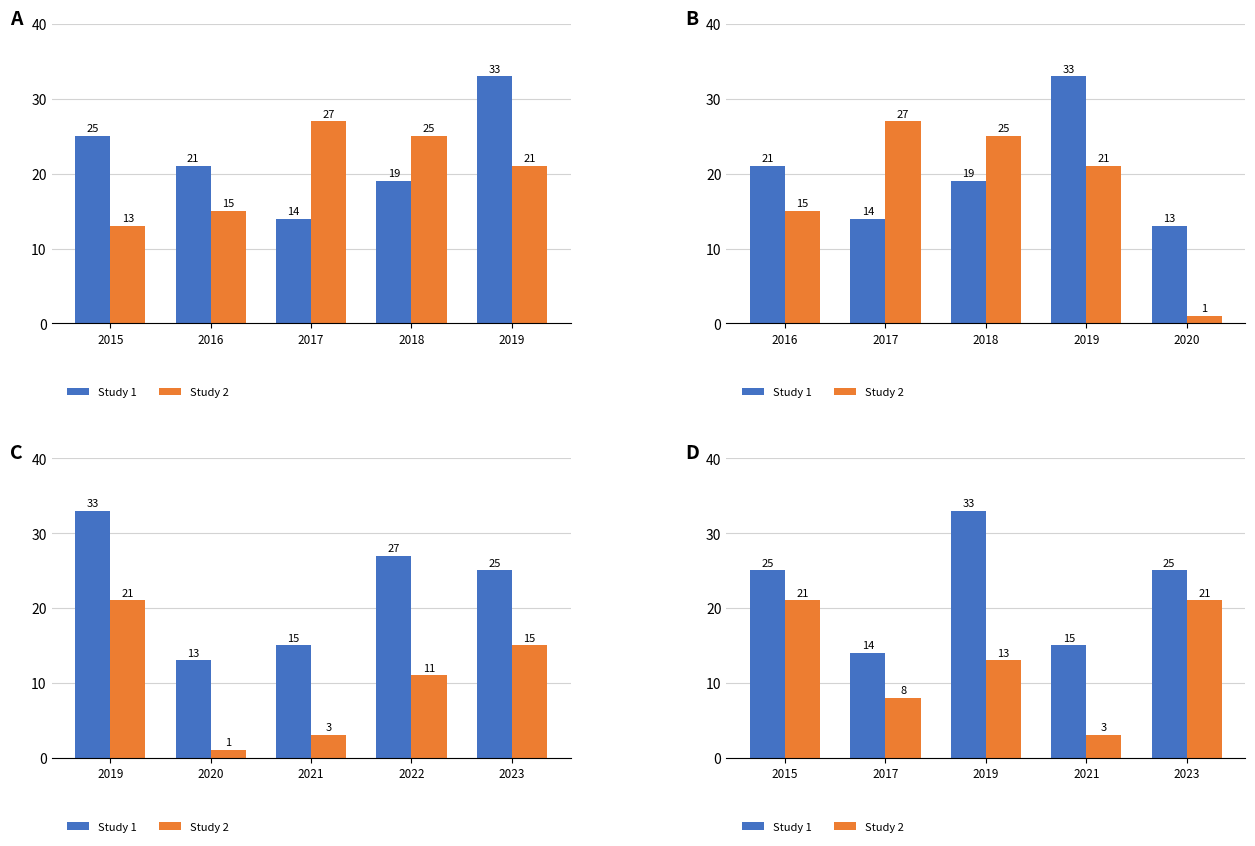

At which category is the sum across all series the highest?

2015